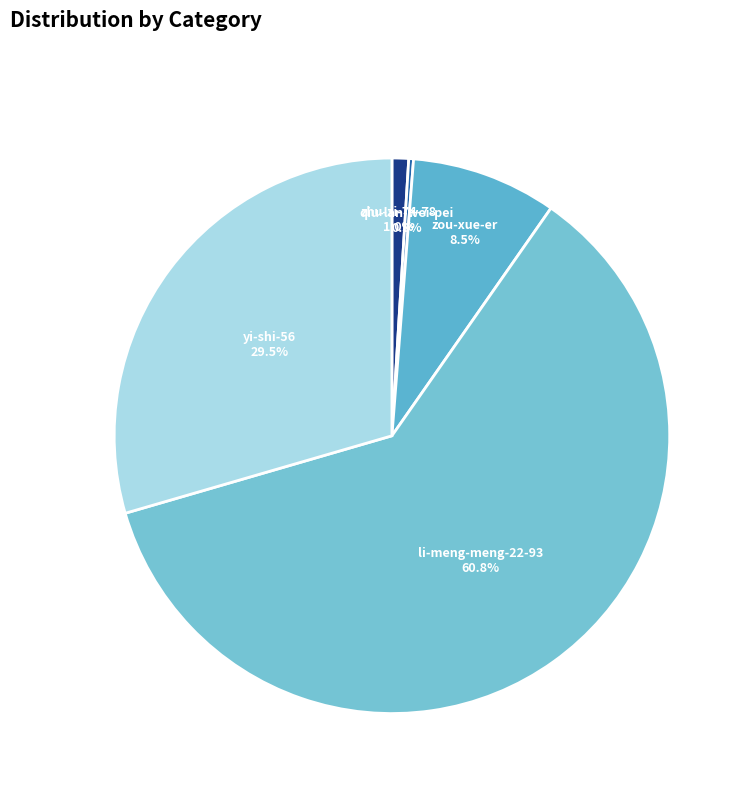

Is there a majority slice in this chart?

Yes